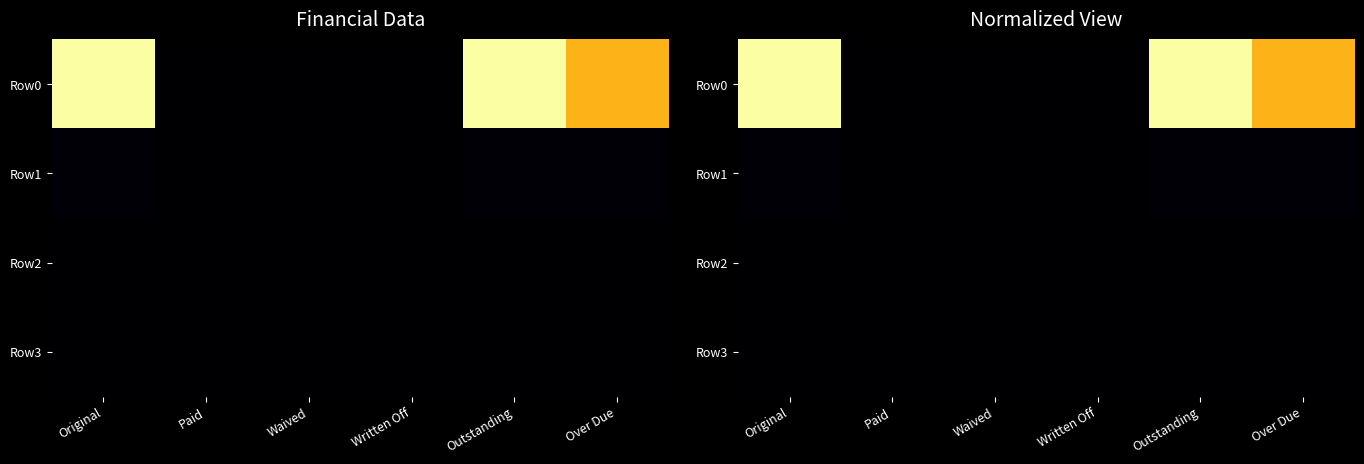

What is the sum of all Row0 values?

2.8